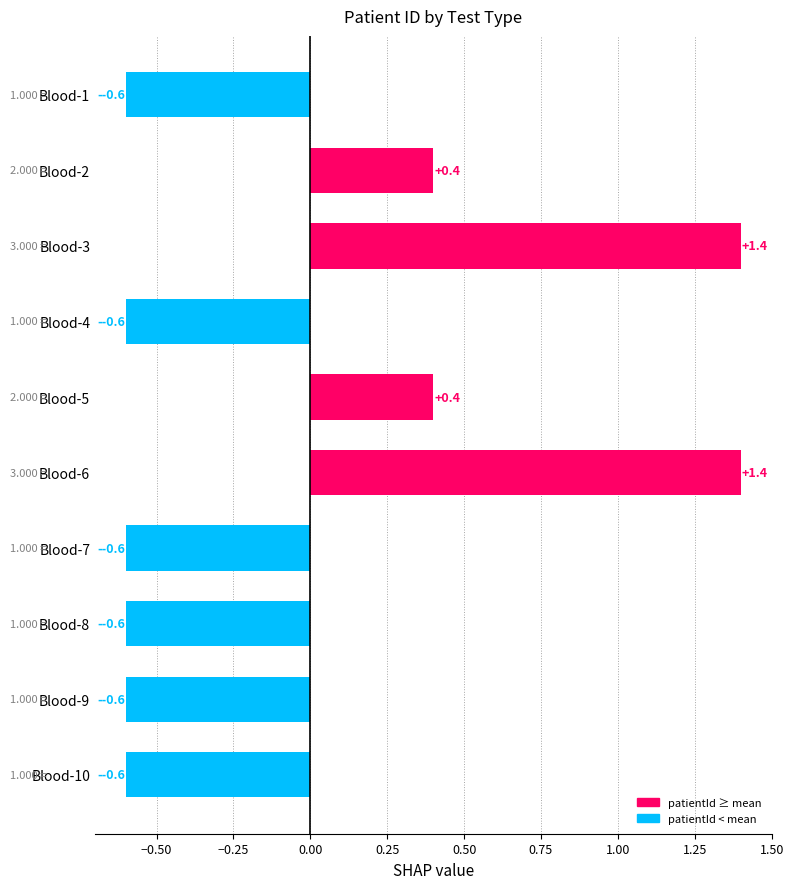

What is the difference between the second highest and minimum values?

2.0